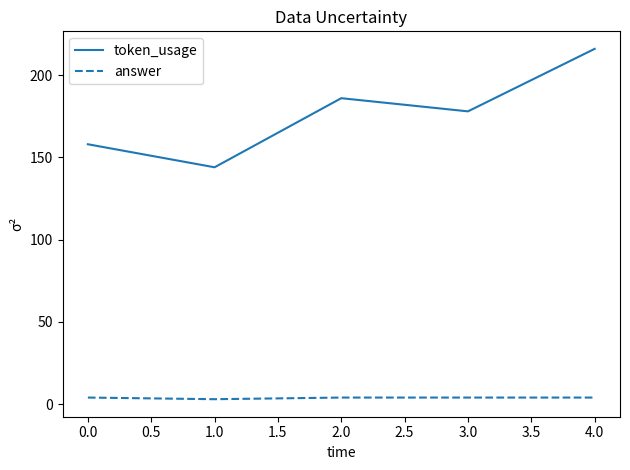

What is the average value of the token_usage series?

176